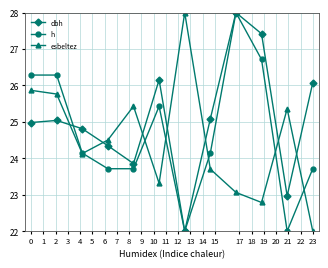

At how many categories does at least one series exceed 25?

10